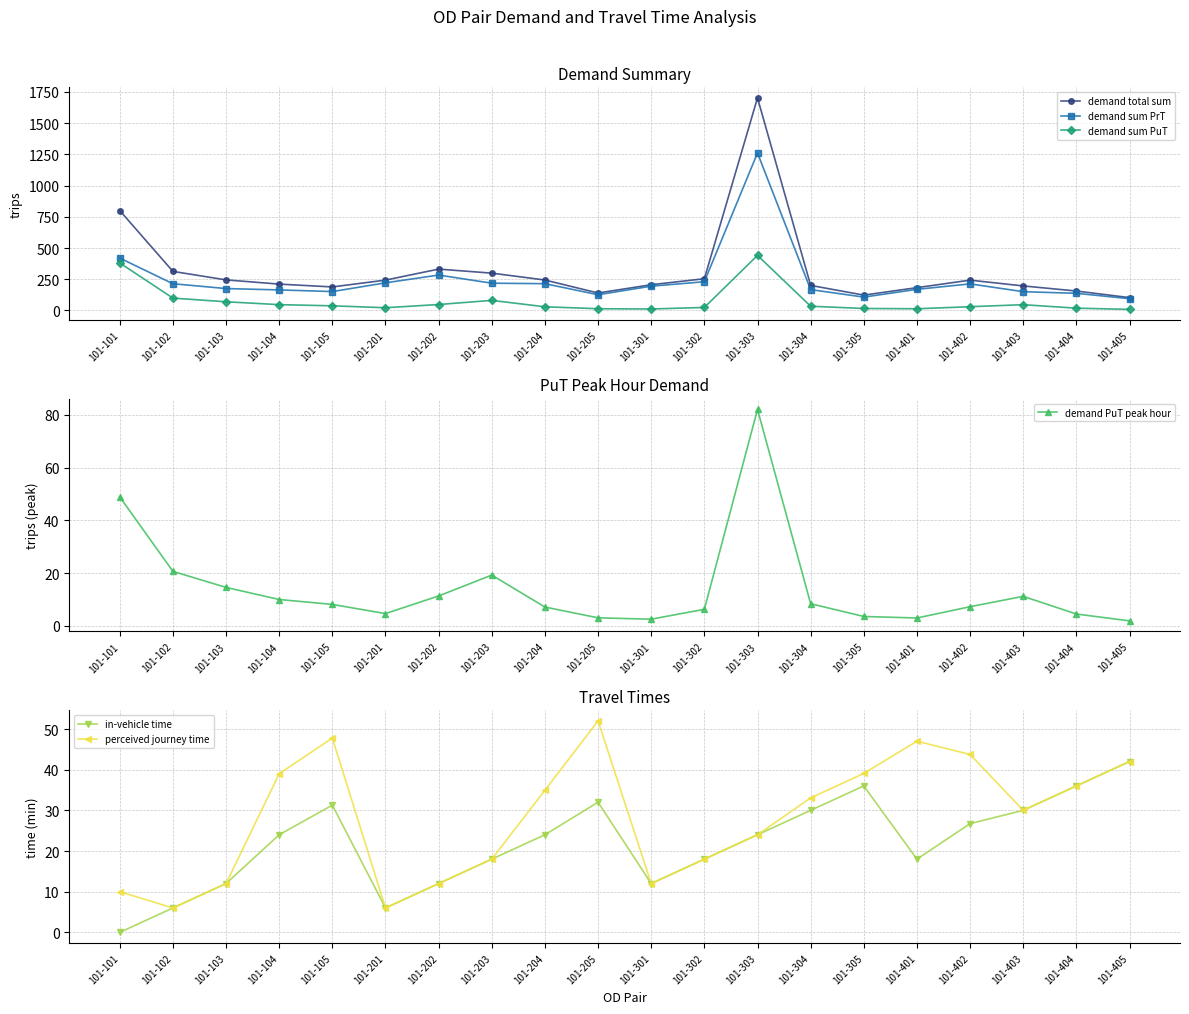

The perceived journey time series shows 27.0 at 101-302. True or false?

False